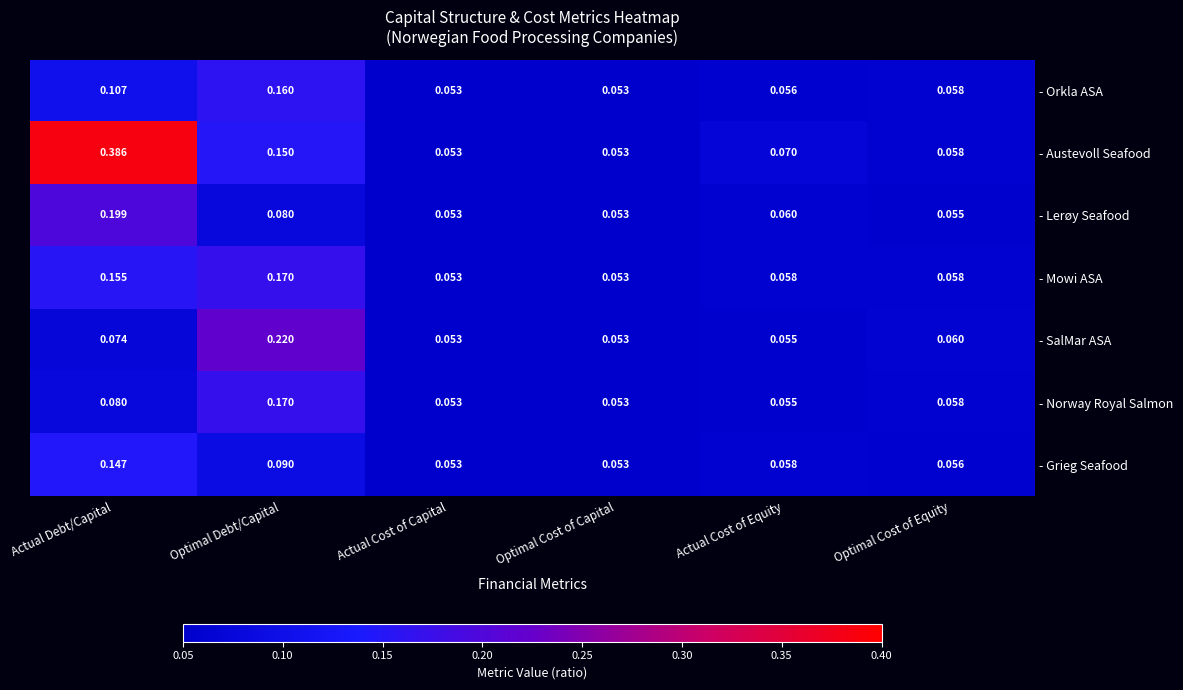

Which category has the highest value in the - Norway Royal Salmon series?

Optimal Debt/Capital